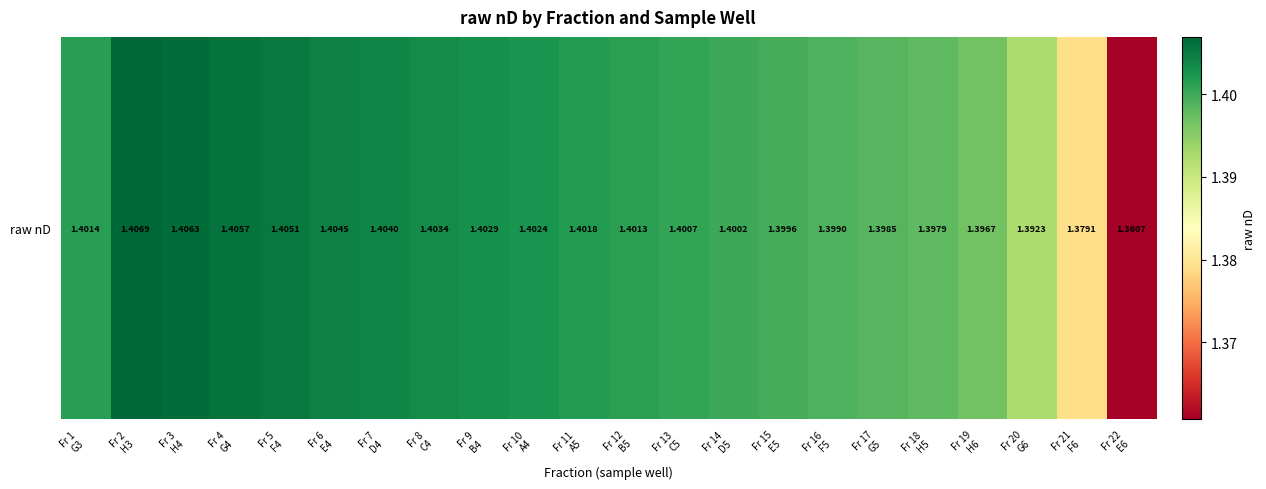

Which label corresponds to the smallest value in the chart?

Fr 22
E6